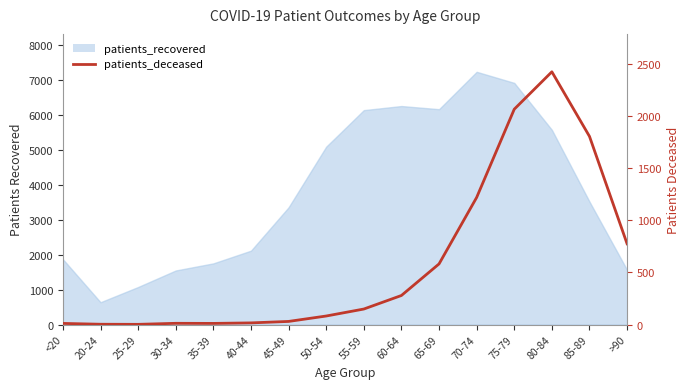

Reading left to right, extract all data points from this chart.

11	3	2	12	11	16	30	82	149	279	582	1220	2067	2426	1806	775